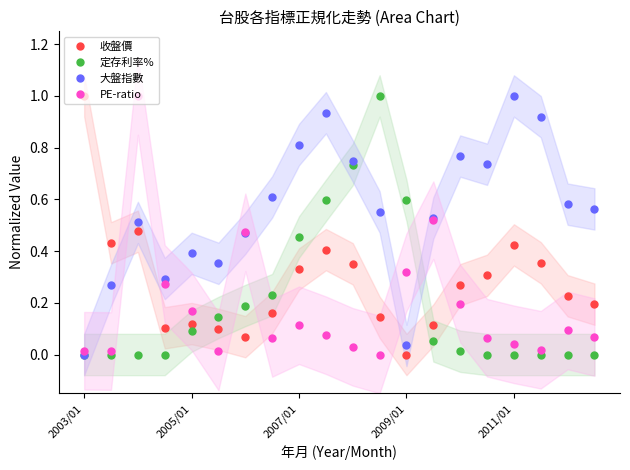

At which label is PE-ratio closest to 0?

11